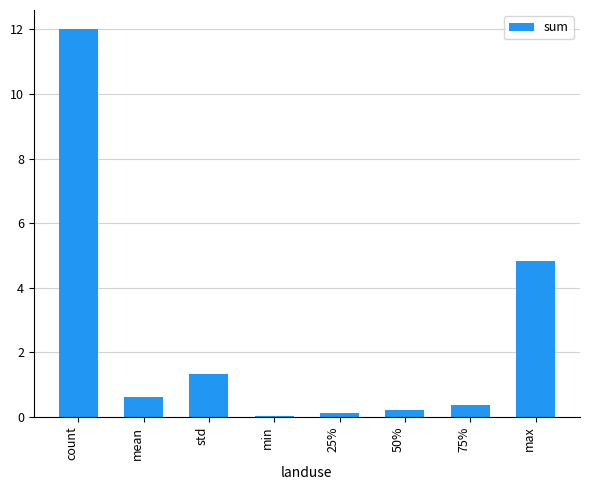

At which category does the chart reach its peak across all series?

count